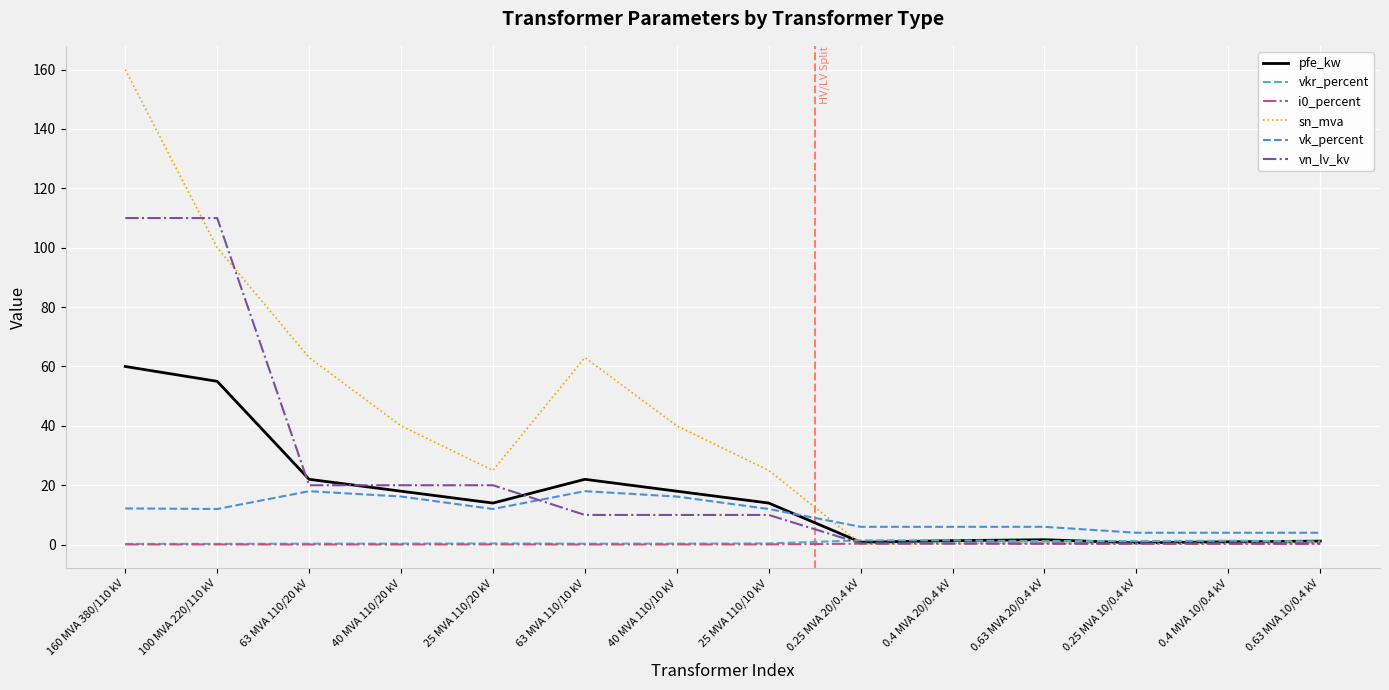

Does the chart have visible grid lines?

Yes